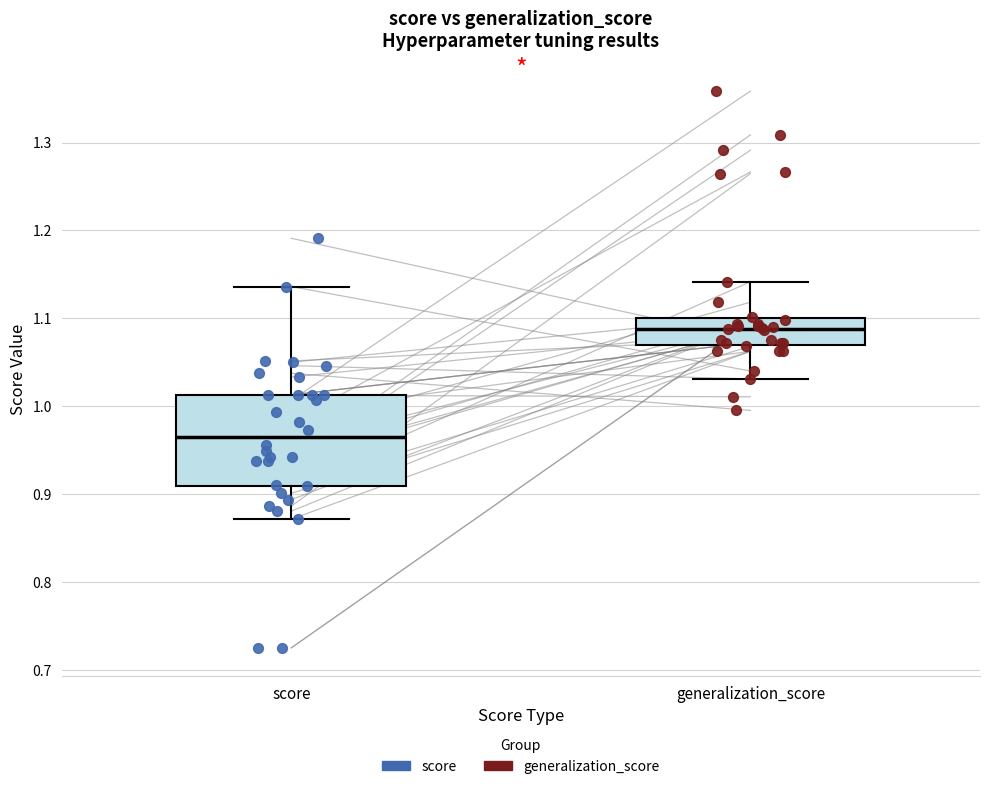

Reading left to right, transcribe this box plot: for each box, give where its median line is, the range the box spans, and where its two whiskers end, as read against the y-axis. The values are not printed on the chart, so give them approximately, as read against the axis.

score: median 0.96, box 0.91 to 1.01, whiskers 0.87 to 1.14
generalization_score: median 1.09, box 1.07 to 1.10, whiskers 1.03 to 1.14